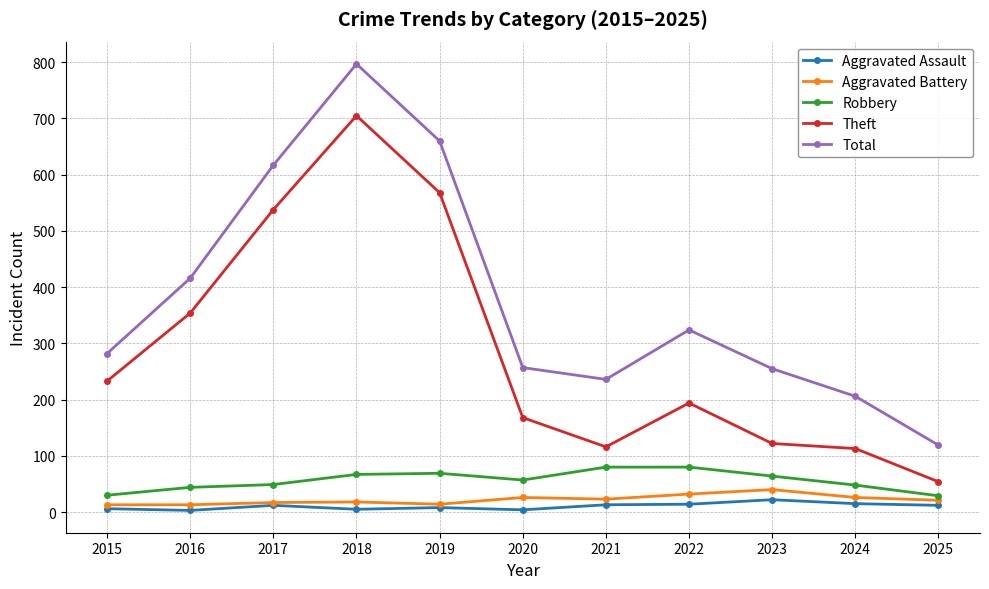

What is the sum of the Theft values at 2015 and 2022?

427